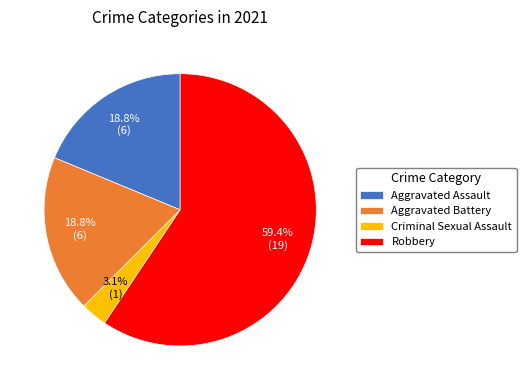

Do Aggravated Battery and Aggravated Assault together represent more than half of the pie?

No